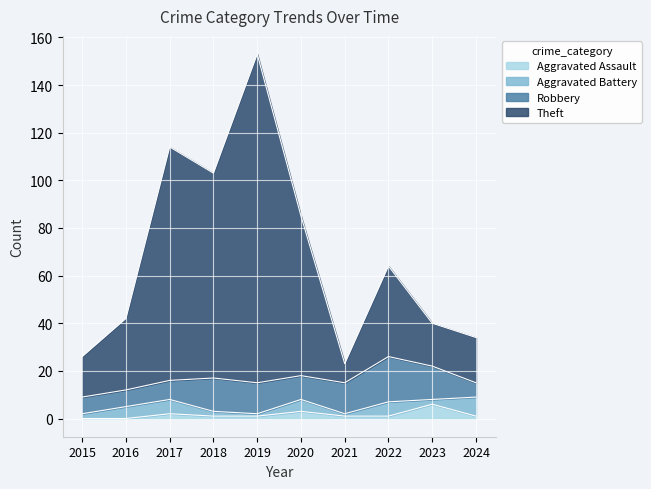

What is the total value across all series at 2021?

23